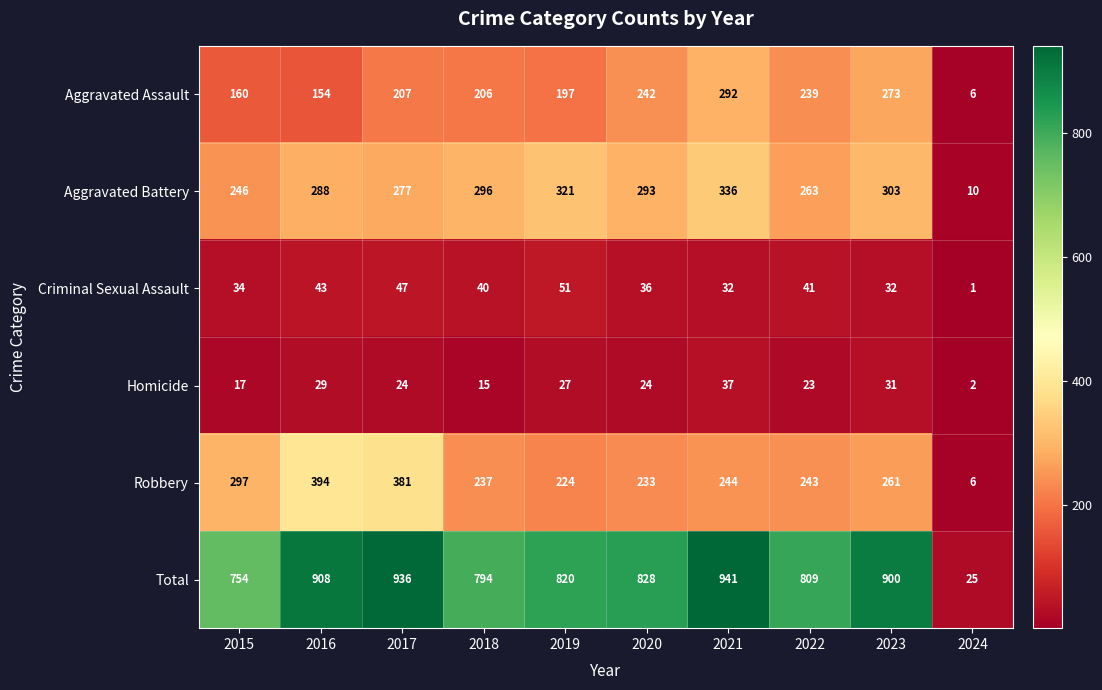

What is the total value across all series at 2021?

1882